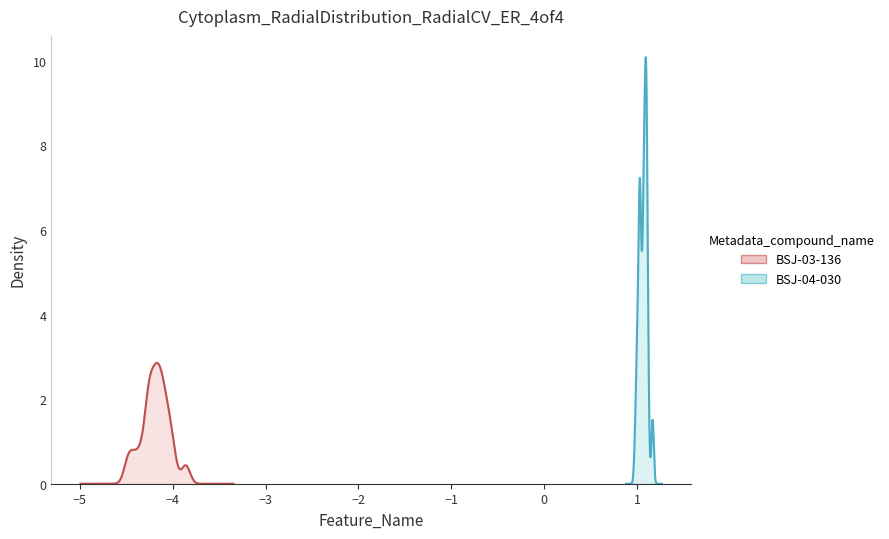

The col_4 series shows 13.0 at 17. True or false?

False